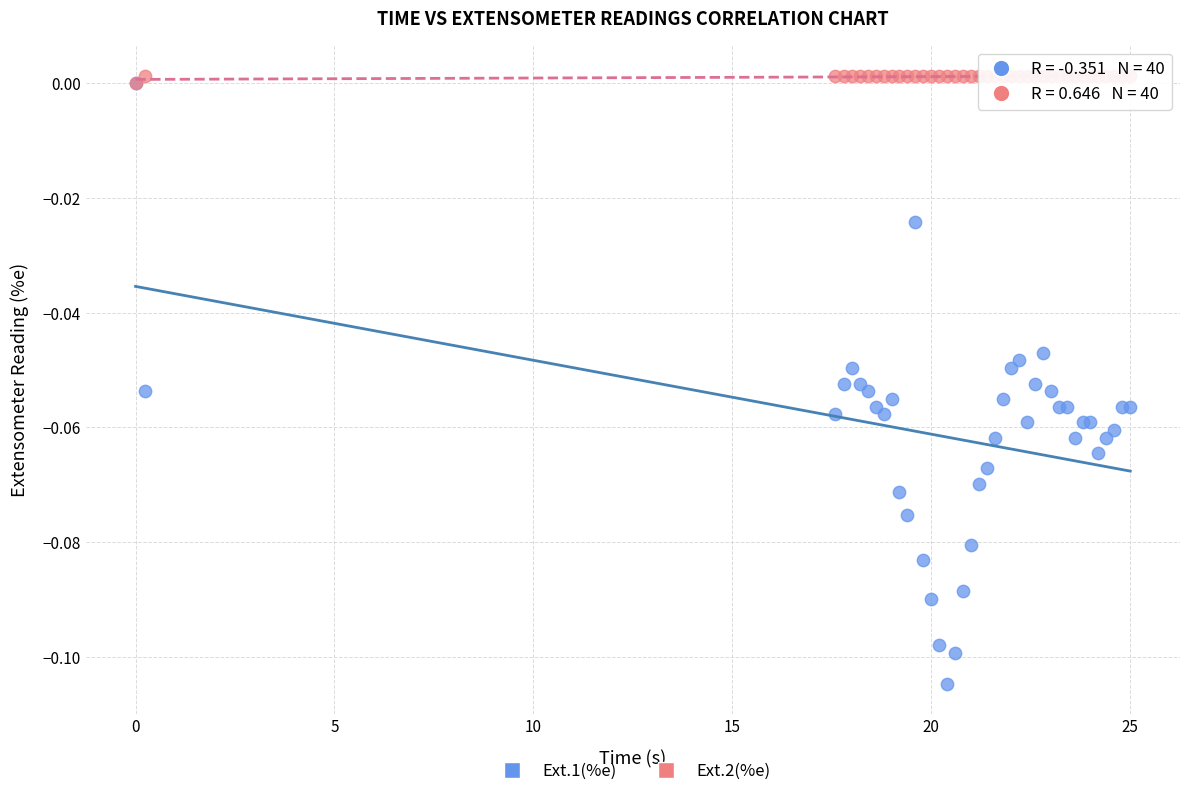

What are all the series names shown in the legend?

Ext.1(%e), Ext.2(%e)